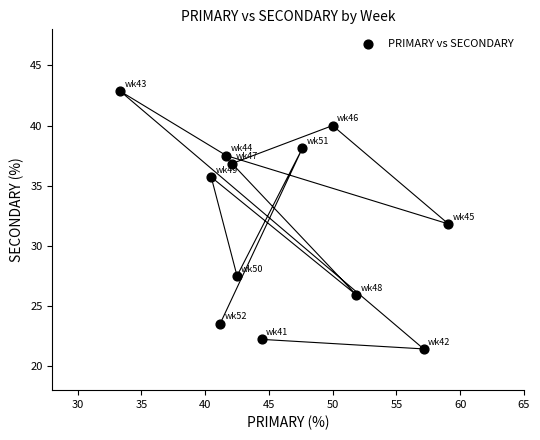

What is the range of Y values (max minus min)?

21.4